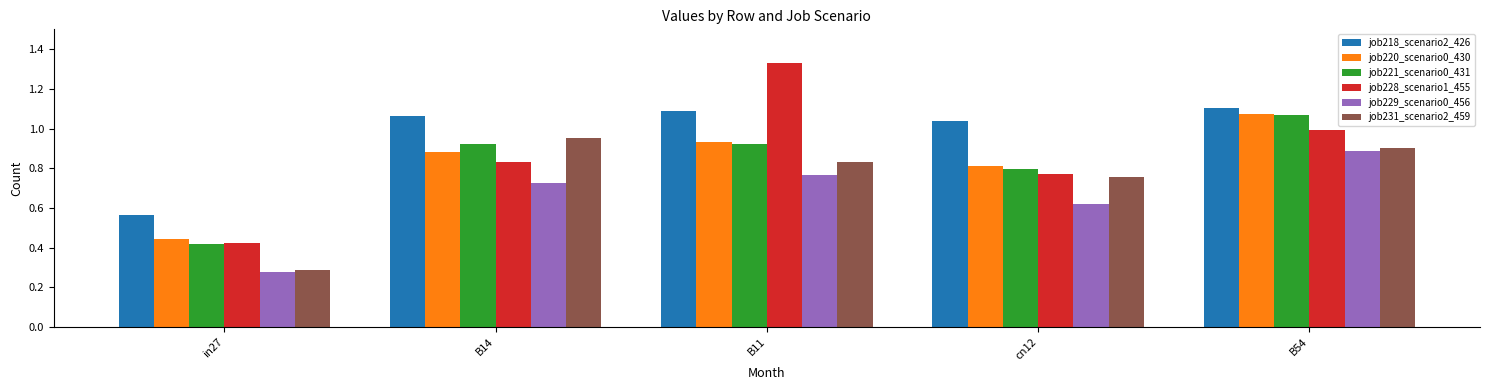

Which series has the largest total across all categories?

job218_scenario2_426